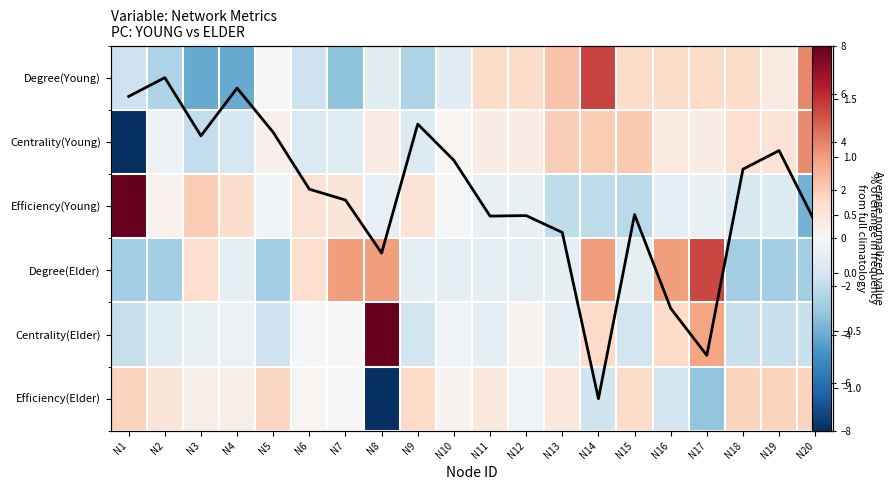

The value of Degree(Elder) at N16 is 3.3. True or false?

True